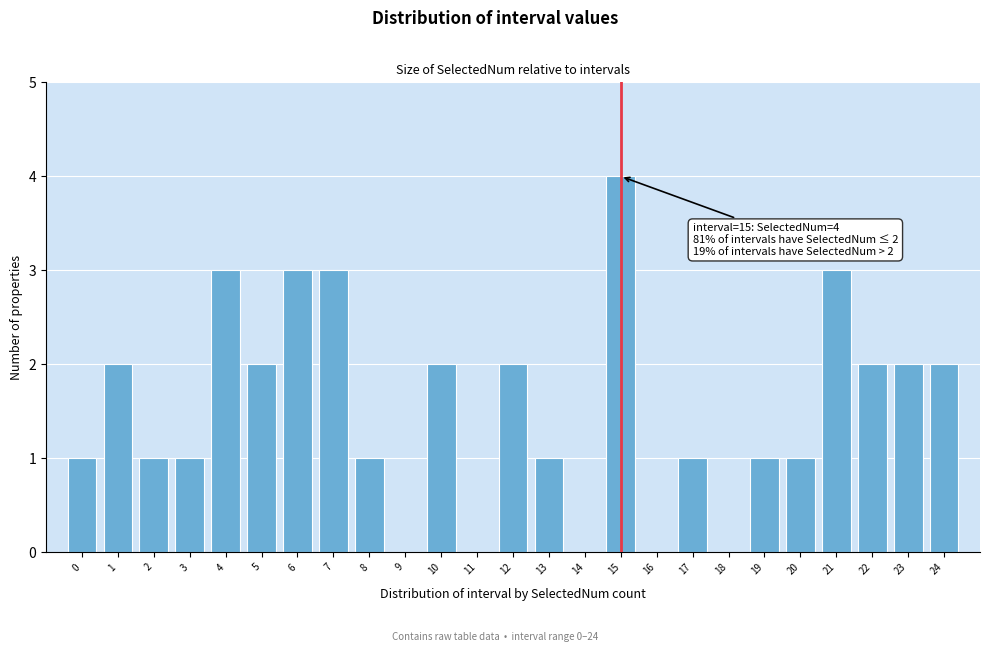

Which range on the x-axis has the tallest bar?

14.5 to 15.5